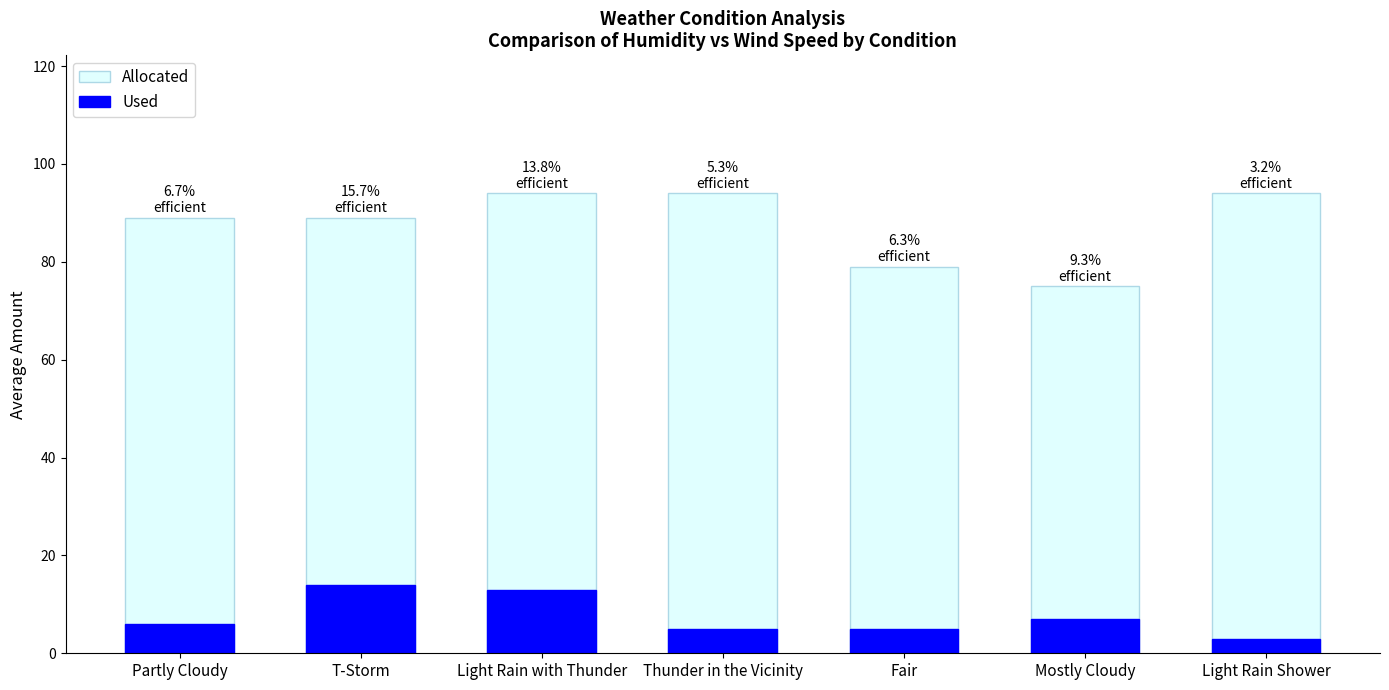

What is the minimum value for Allocated?

75